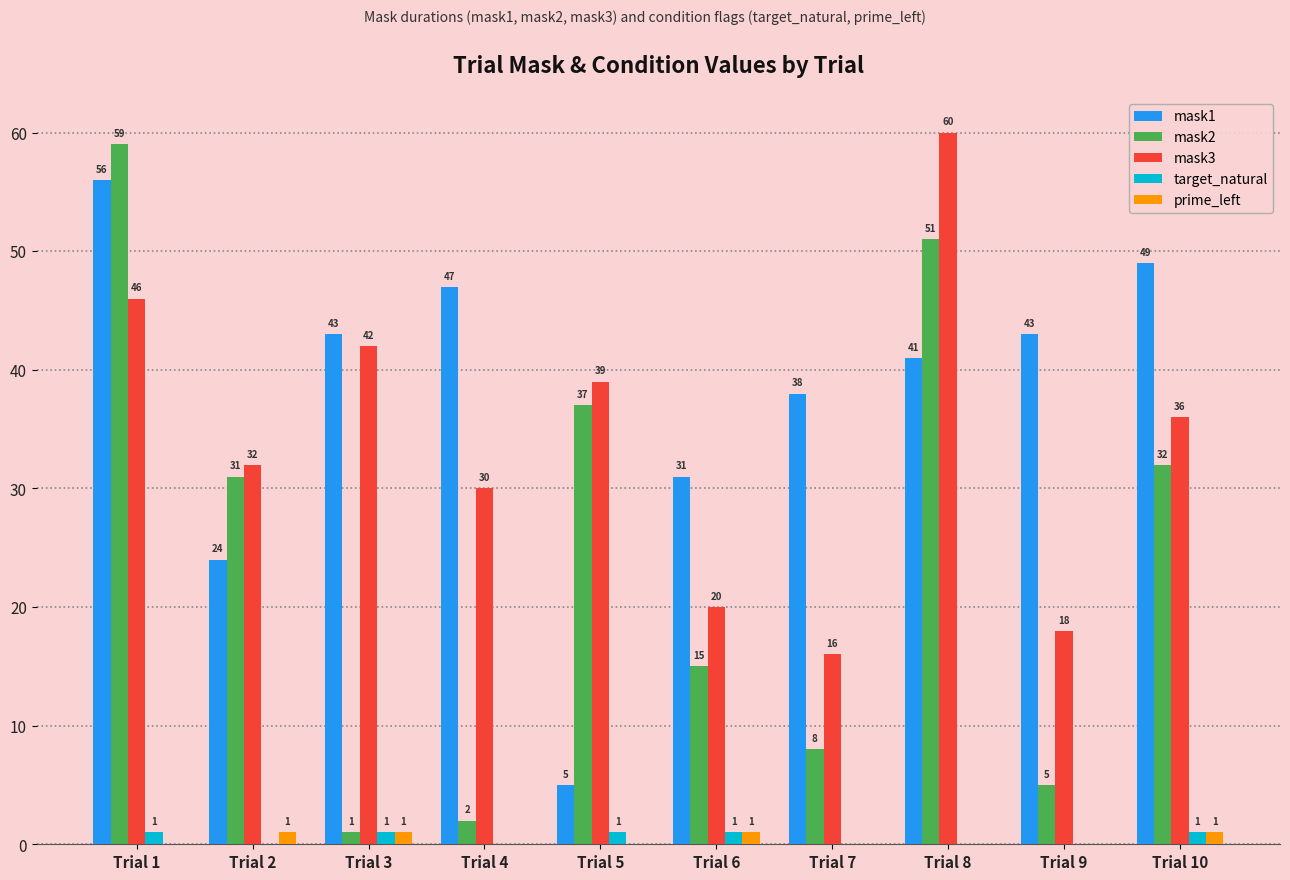

At which category is the sum across all series the highest?

Trial 1